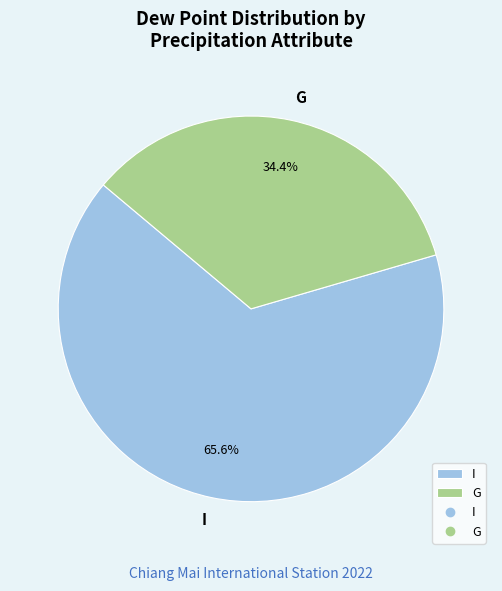

Which slice is the smallest?

G